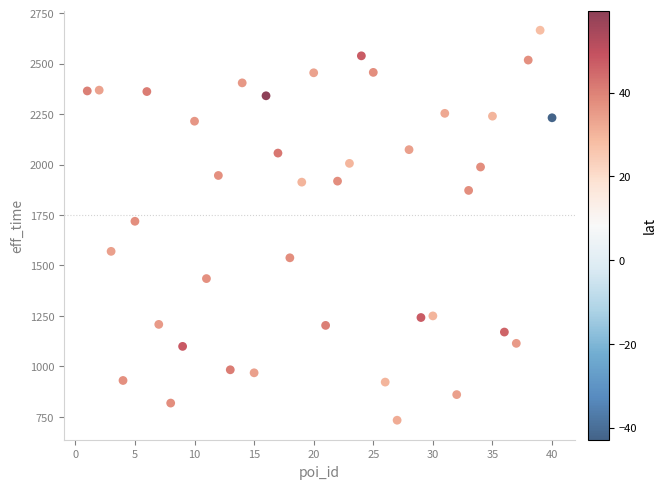

What is the range of Y values (max minus min)?

1933